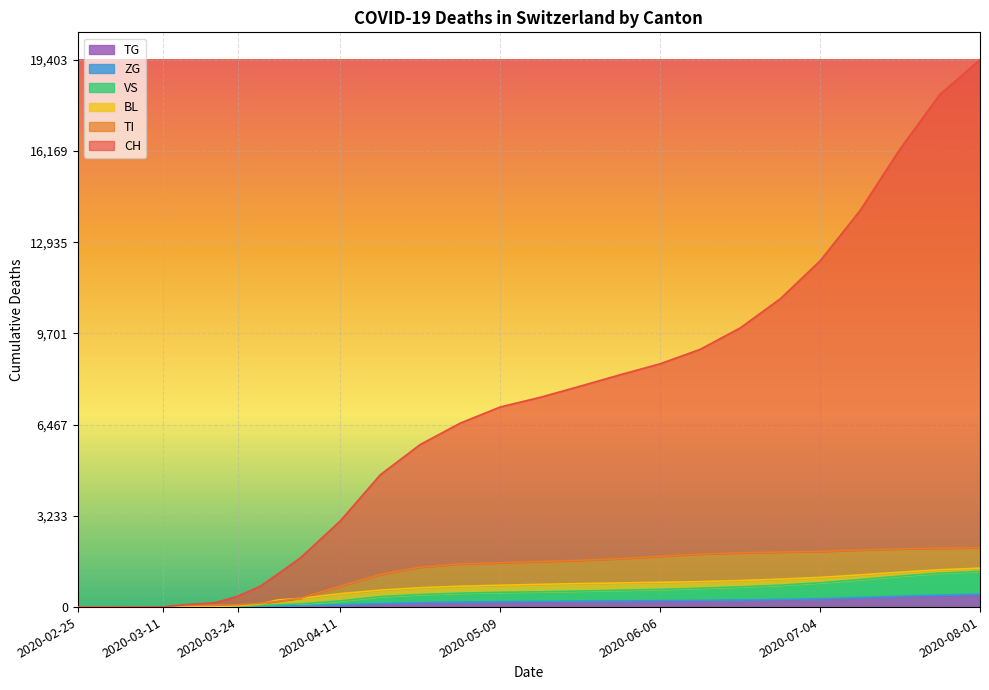

Is it true that CH equals 225 at 2020-07-04?

False